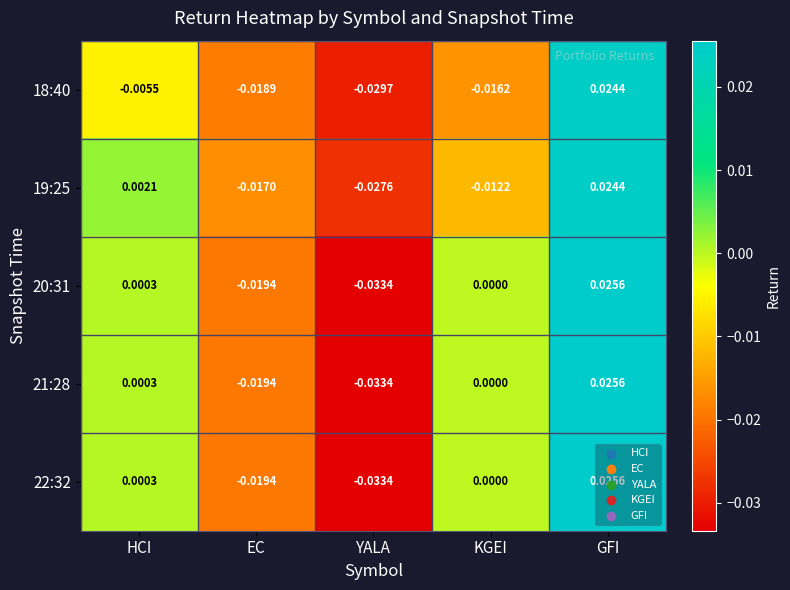

How many values in the 20:31 series are below 0?

2